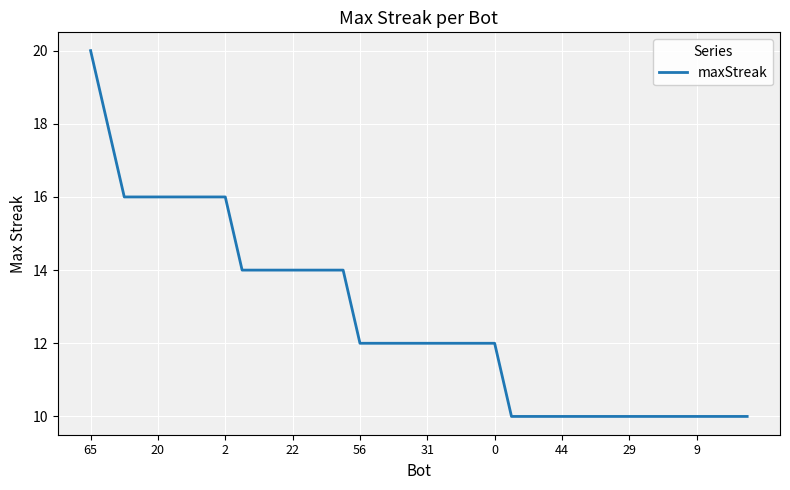

What is the smallest value displayed?

10